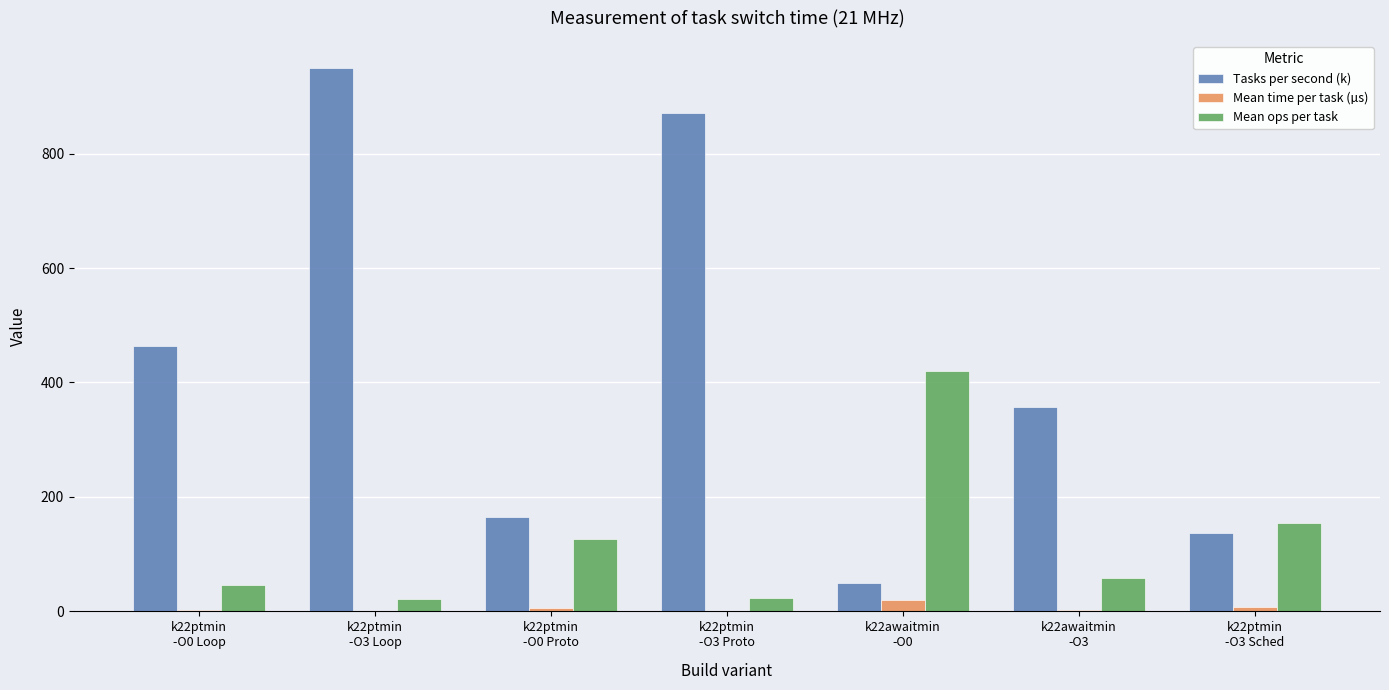

What is the highest value of the Tasks per second (k) series?

949.4